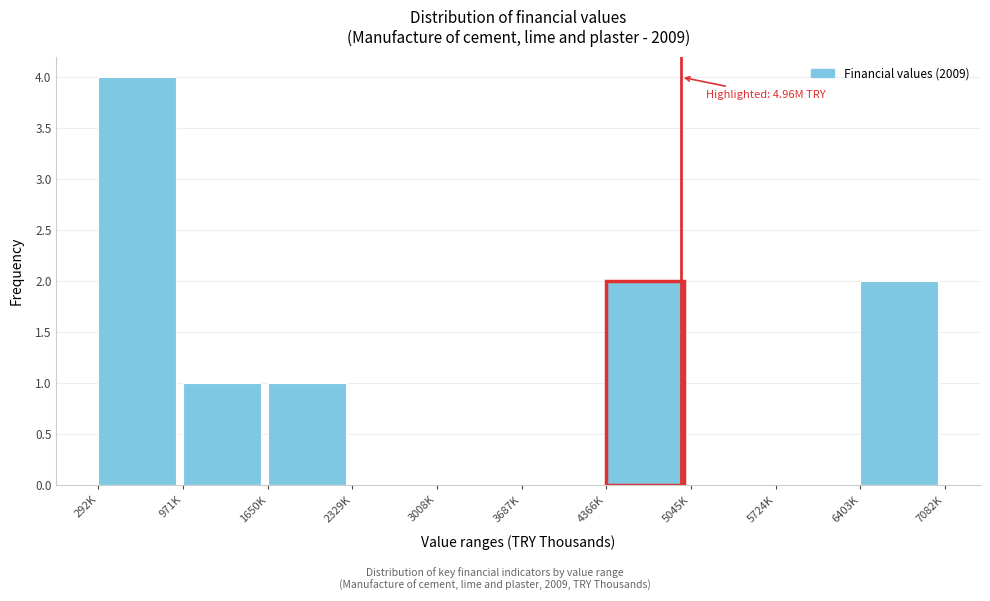

Reading right to left, list all the values displayed in this chart.

6403K=2	5724K=0	5045K=0	4366K=2	3687K=0	3008K=0	2329K=0	1650K=1	971K=1	292K=4